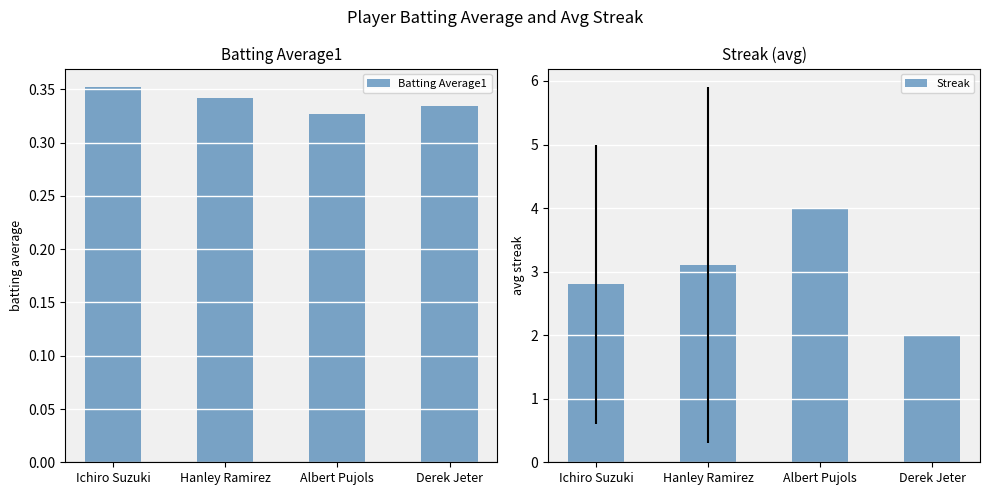

What is the value of the Batting Average1 bar at the 1st from the left?

0.4